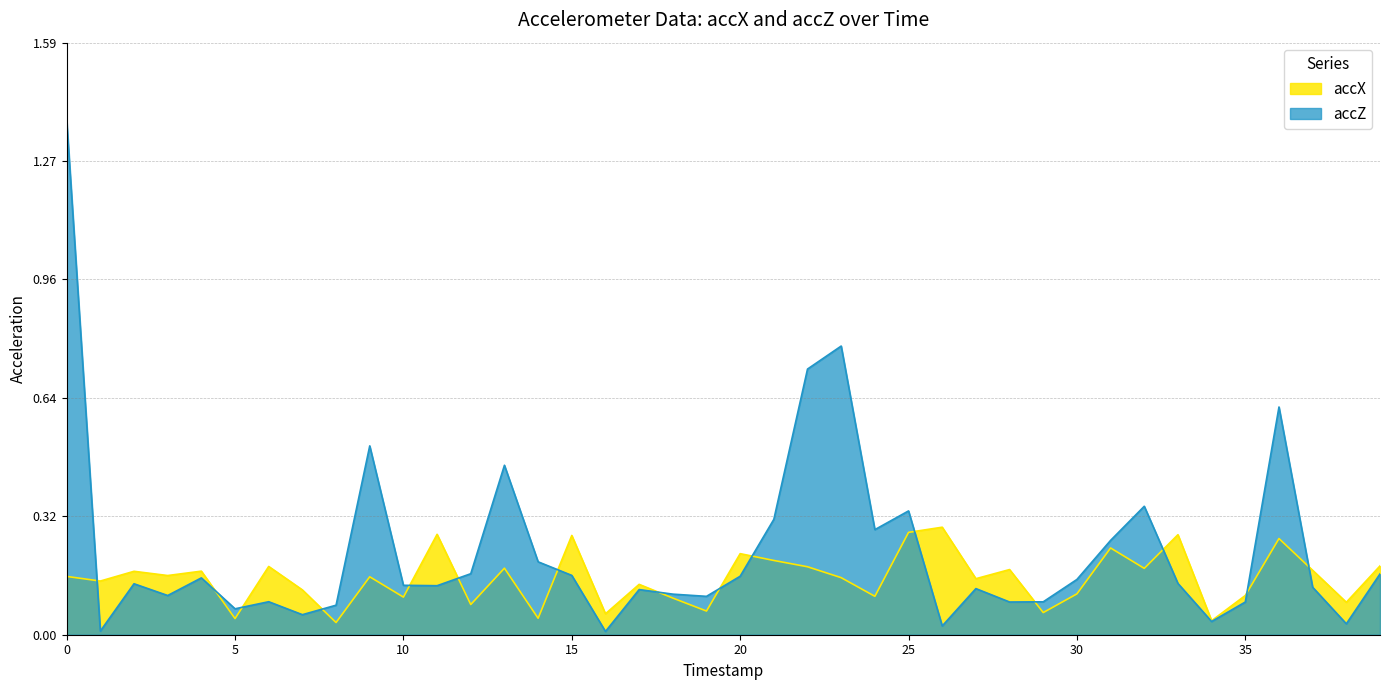

Reading left to right, what are all the values shown in this chart?

accX: 0.2	0.1	0.2	0.2	0.2	0.0	0.2	0.1	0.0	0.2	0.1	0.3	0.1	0.2	0.0	0.3	0.1	0.1	0.1	0.1	0.2	0.2	0.2	0.2	0.1	0.3	0.3	0.2	0.2	0.1	0.1	0.2	0.2	0.3	0.0	0.1	0.3	0.2	0.1	0.2
accZ: 1.4	0.0	0.1	0.1	0.2	0.1	0.1	0.1	0.1	0.5	0.1	0.1	0.2	0.5	0.2	0.2	0.0	0.1	0.1	0.1	0.2	0.3	0.7	0.8	0.3	0.3	0.0	0.1	0.1	0.1	0.1	0.3	0.3	0.1	0.0	0.1	0.6	0.1	0.0	0.2